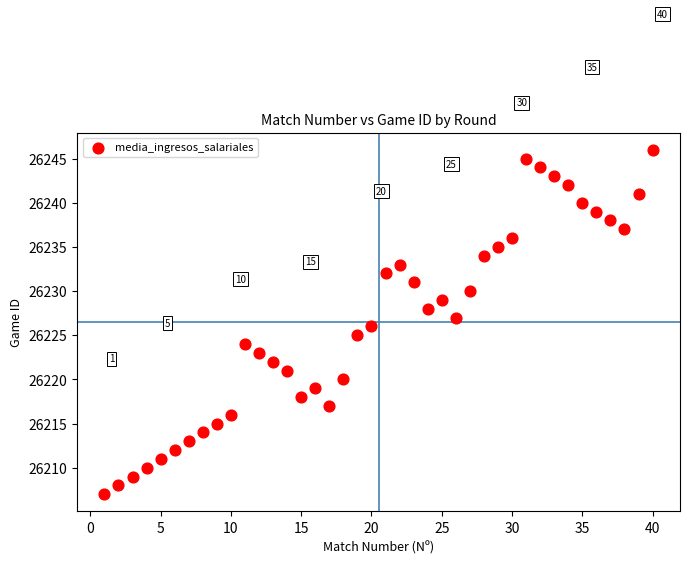

What is the range of Y values (max minus min)?

39